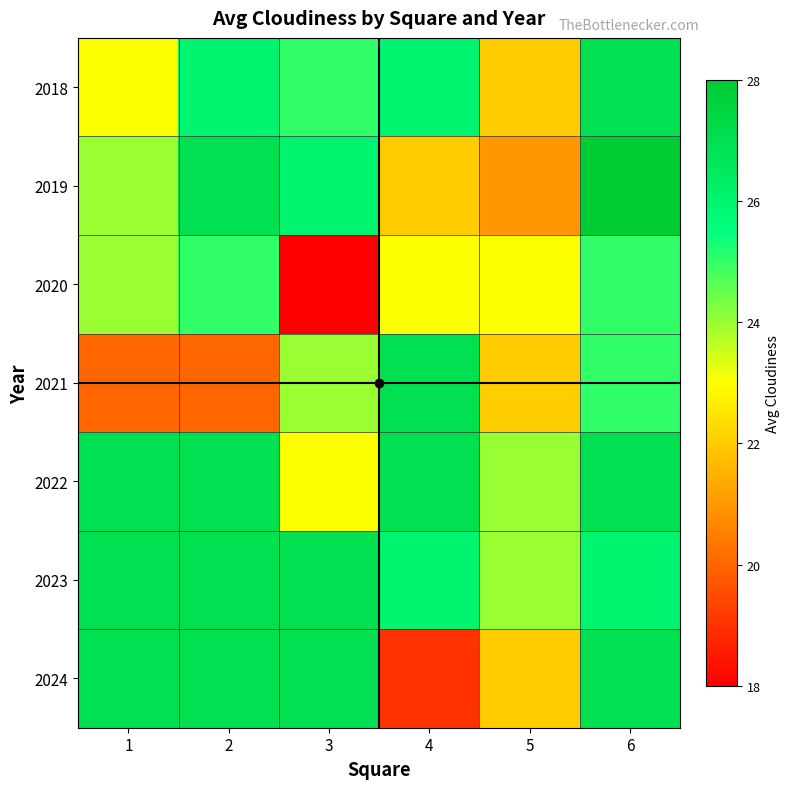

Reading left to right, transcribe all the data shown in this chart.

2018: 1=23	2=26	3=25	4=26	5=22	6=27
2019: 1=24	2=27	3=26	4=22	5=21	6=28
2020: 1=24	2=25	3=18	4=23	5=23	6=25
2021: 1=20	2=20	3=24	4=27	5=22	6=25
2022: 1=27	2=27	3=23	4=27	5=24	6=27
2023: 1=27	2=27	3=27	4=26	5=24	6=26
2024: 1=27	2=27	3=27	4=19	5=22	6=27